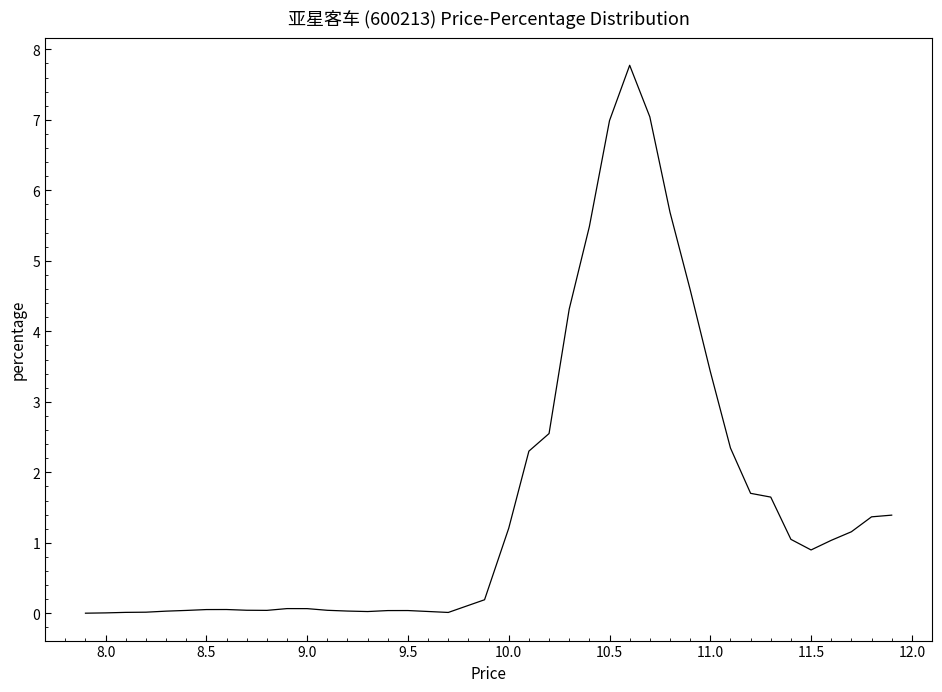

What is the difference between the maximum and minimum values?

7.8